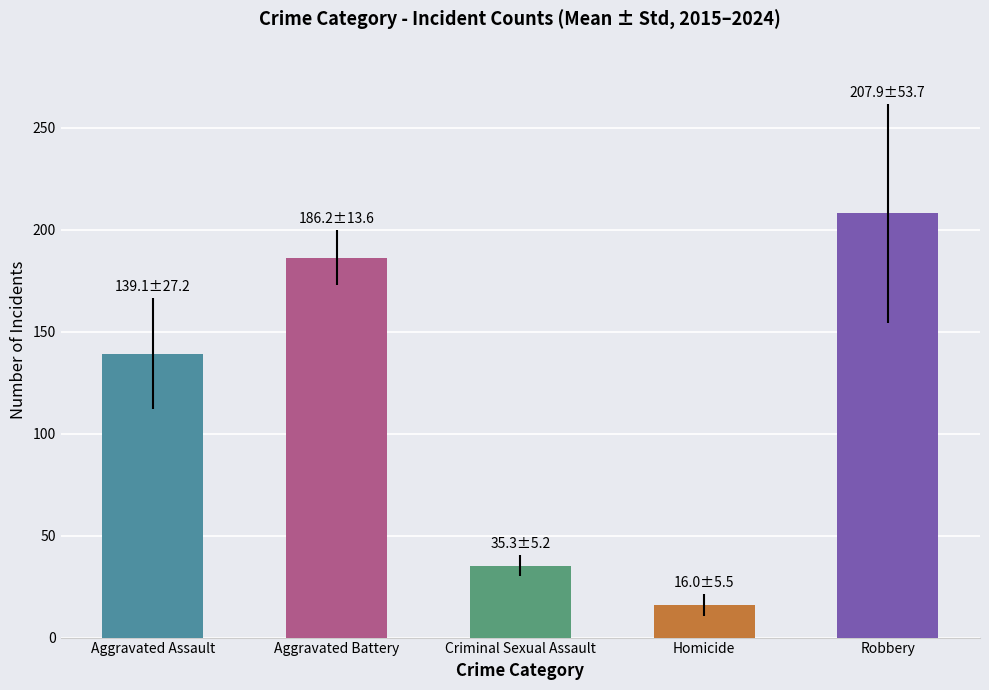

Reading left to right, extract all data points from this chart.

139.1	186.2	35.3	16.0	207.9